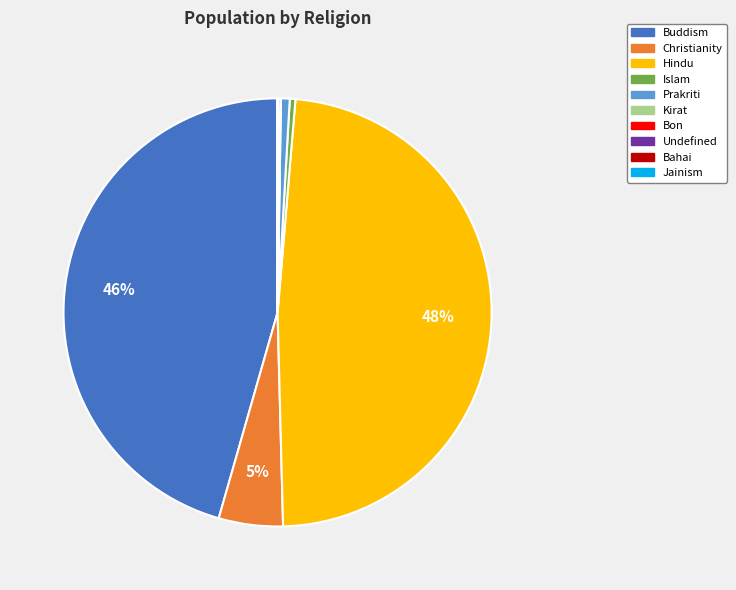

Does any single category account for the majority?

No